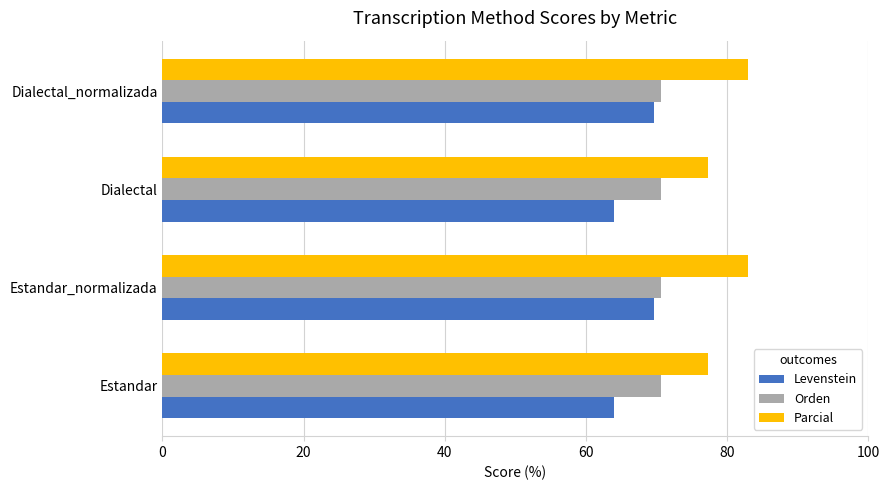

Rank the series by their average value, from lowest to highest.

Levenstein, Orden, Parcial